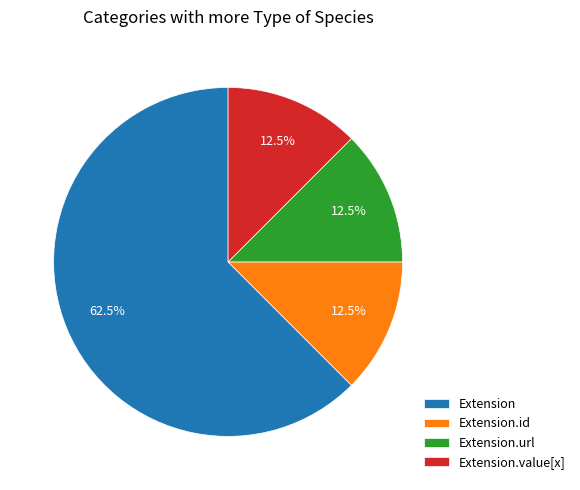

Count the number of slices in the pie.

4